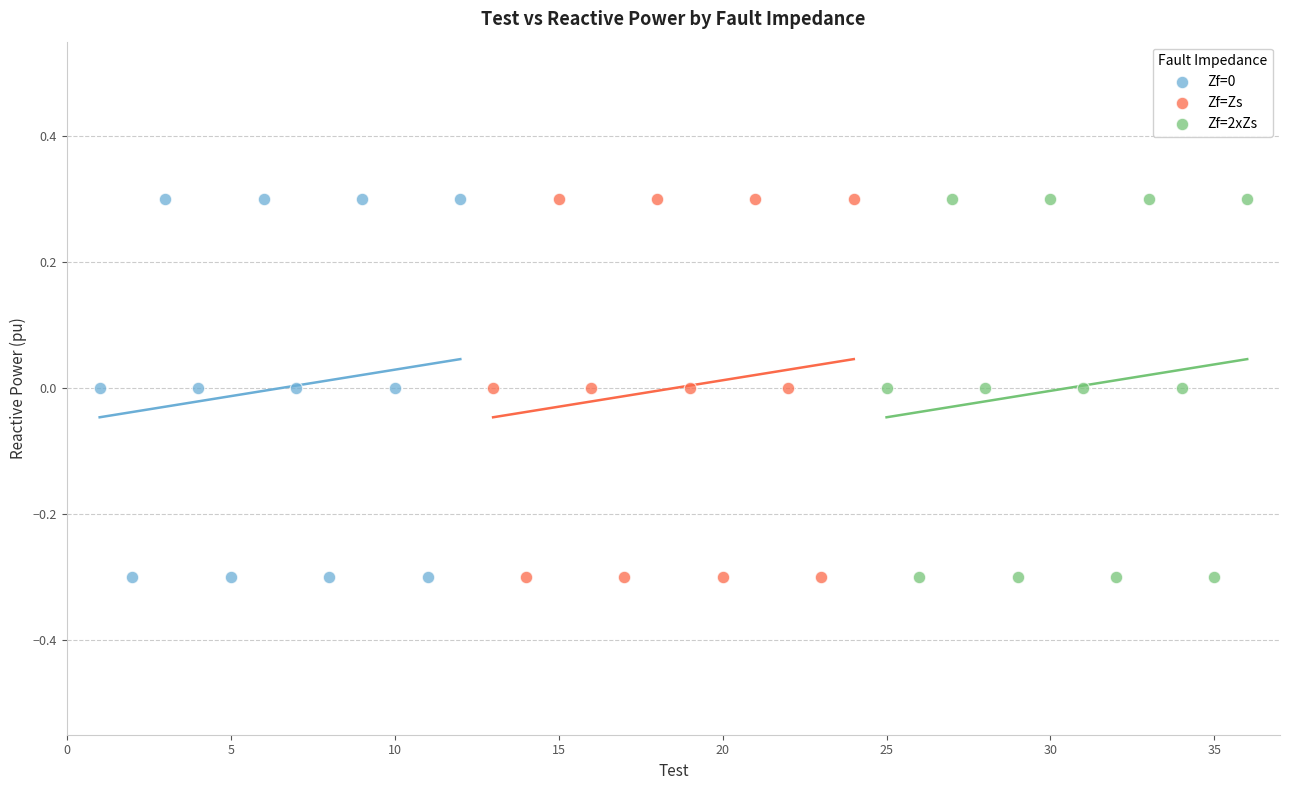

What are all the series names shown in the legend?

Zf=0, Zf=Zs, Zf=2xZs